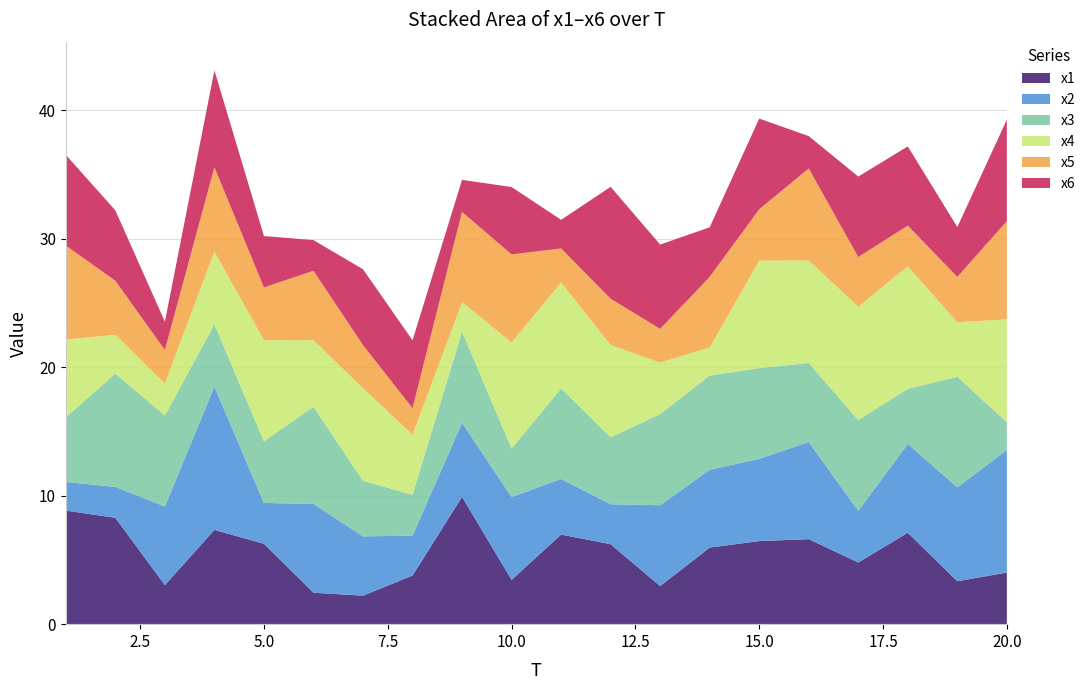

Reading left to right, what are all the values shown in this chart?

x1: 8.8	8.3	3.0	7.3	6.3	2.4	2.2	3.8	9.9	3.4	7.0	6.2	3.0	6.0	6.5	6.6	4.8	7.1	3.3	4.0
x2: 2.2	2.4	6.1	11.1	3.2	6.9	4.6	3.1	5.8	6.4	4.3	3.1	6.3	6.1	6.4	7.6	4.0	6.9	7.3	9.5
x3: 5.0	8.8	7.1	4.8	4.8	7.6	4.3	3.2	7.1	3.8	7.1	5.2	7.1	7.3	7.1	6.2	7.1	4.3	8.6	2.2
x4: 6.0	3.0	2.5	5.7	7.9	5.2	7.2	4.7	2.3	8.3	8.2	7.2	4.0	2.2	8.4	8.0	8.8	9.5	4.2	8.0
x5: 7.3	4.2	2.6	6.6	4.1	5.4	3.4	2.1	7.0	6.9	2.6	3.6	2.6	5.5	4.0	7.2	3.9	3.2	3.5	7.6
x6: 7.1	5.5	2.2	7.5	4.0	2.4	5.9	5.3	2.5	5.2	2.2	8.7	6.6	3.9	7.1	2.5	6.3	6.2	3.9	7.9